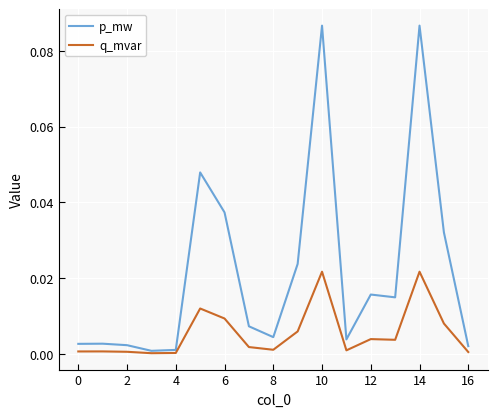

Which series has the largest total across all categories?

p_mw